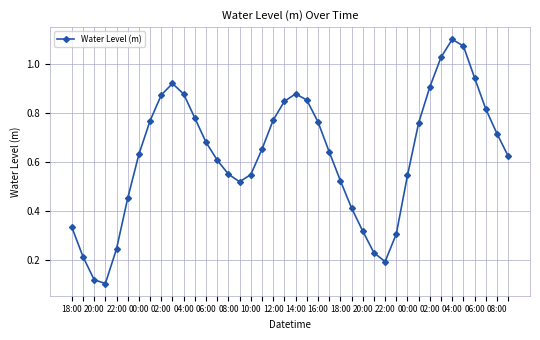

What is the sum of all values?

25.1